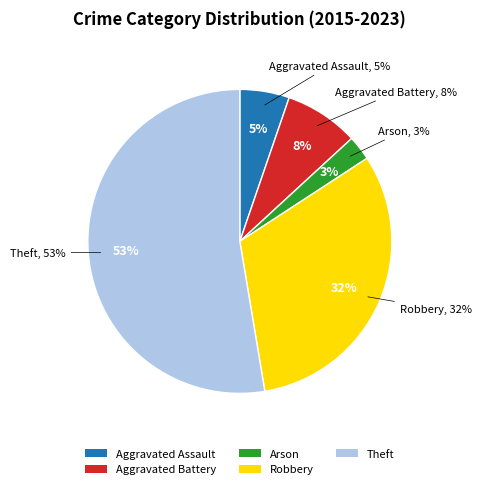

Is the sum of Robbery and Arson greater than half?

No